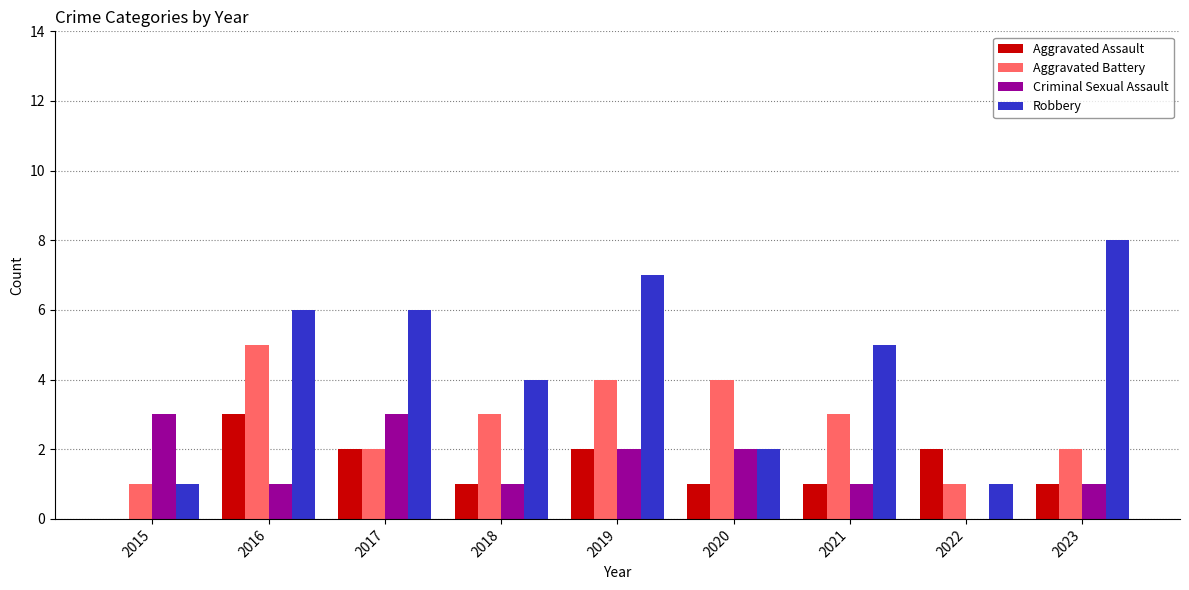

What is the spread (max minus min) of values at 2019?

5